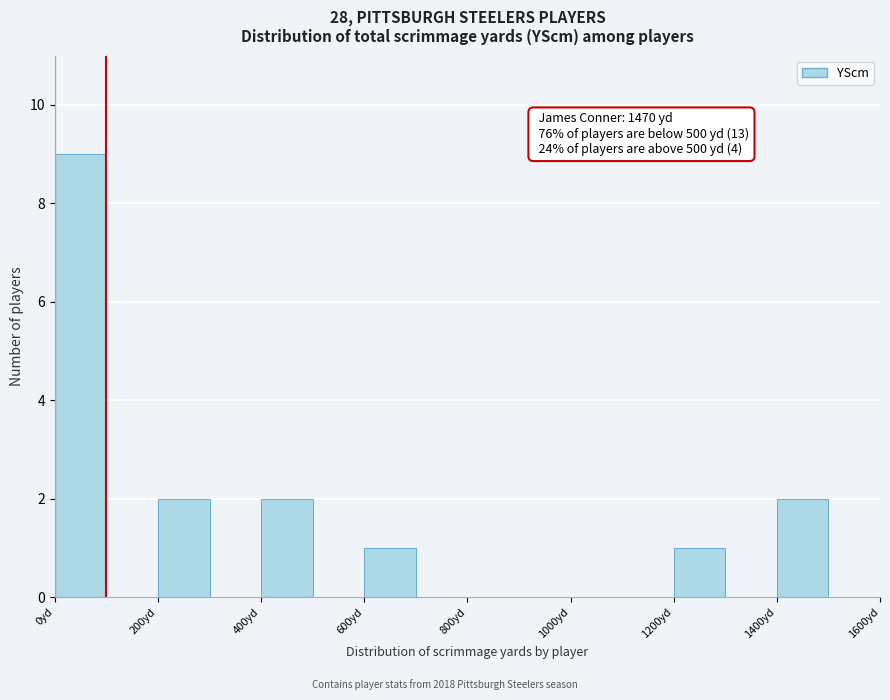

Which range on the x-axis has the tallest bar?

0 to 100